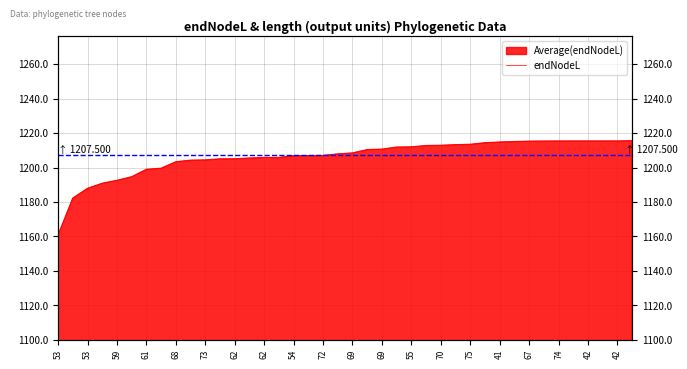

What is the ratio of the value at 72 to the value at 58?

1.0